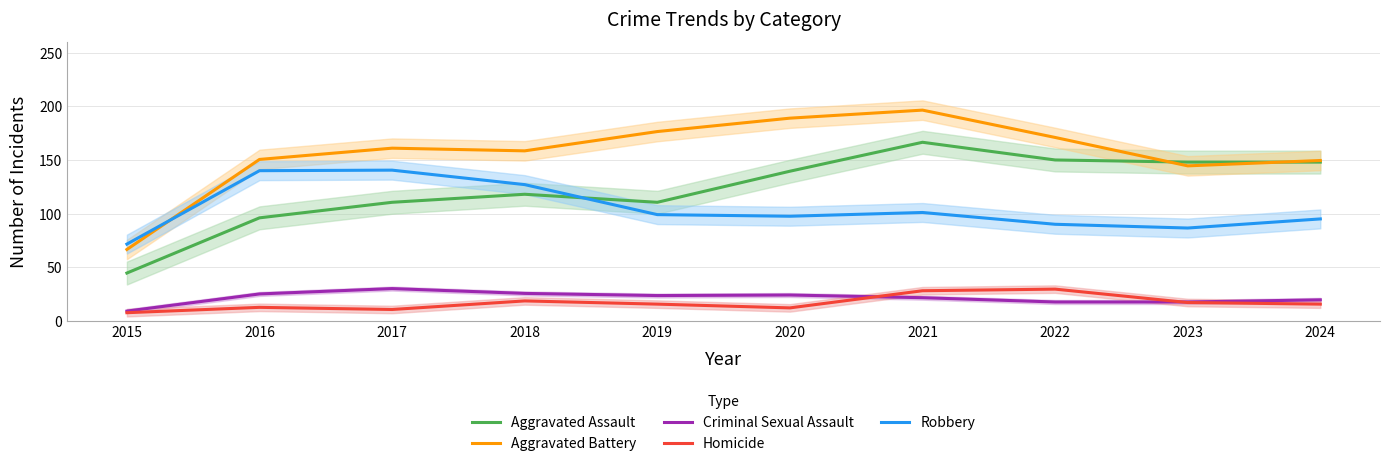

How many interior local peaks does the Robbery series have?

2